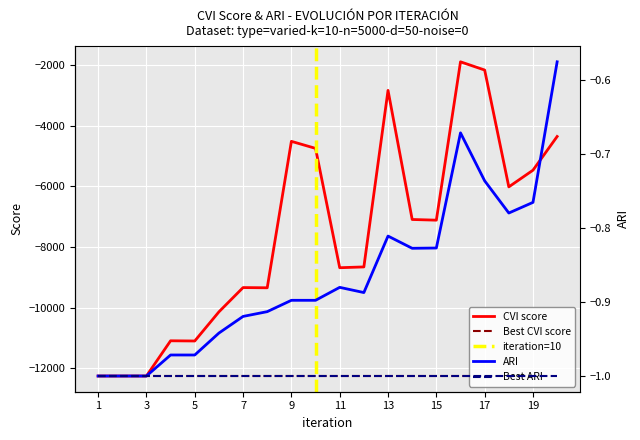

At how many categories does at least one series exceed -5305?

20